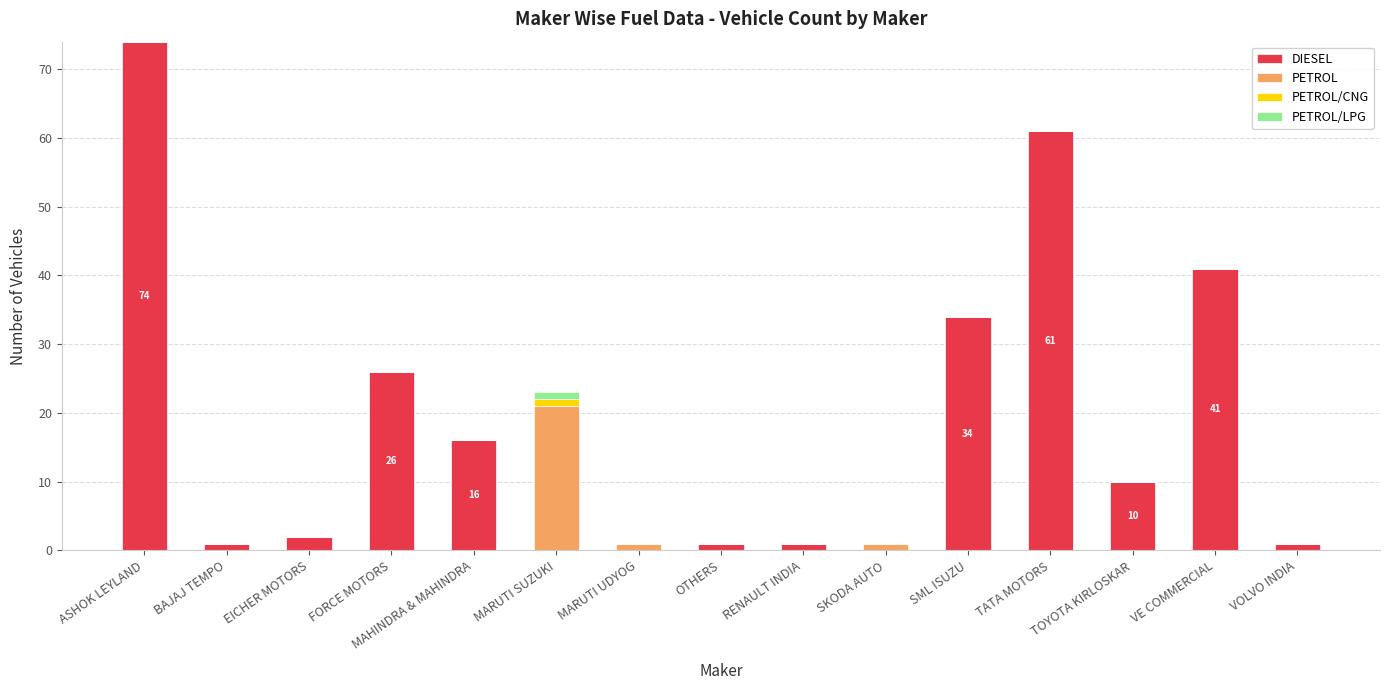

What is the total value across all series at ASHOK LEYLAND?

74